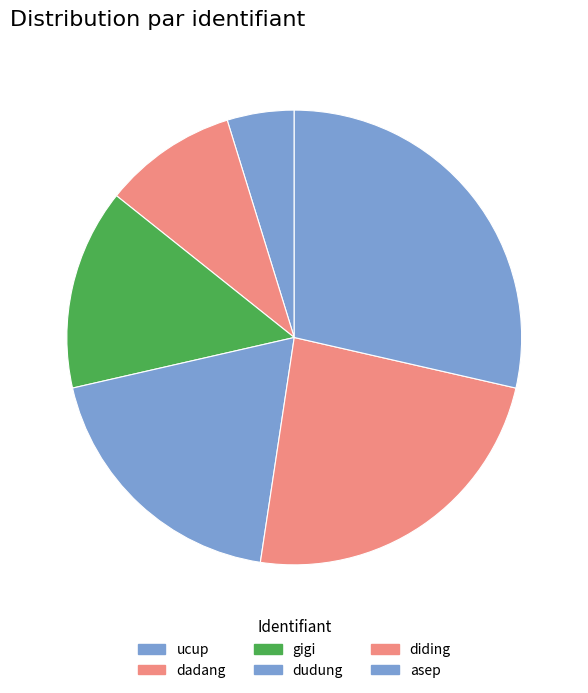

How many segments does this pie chart have?

6